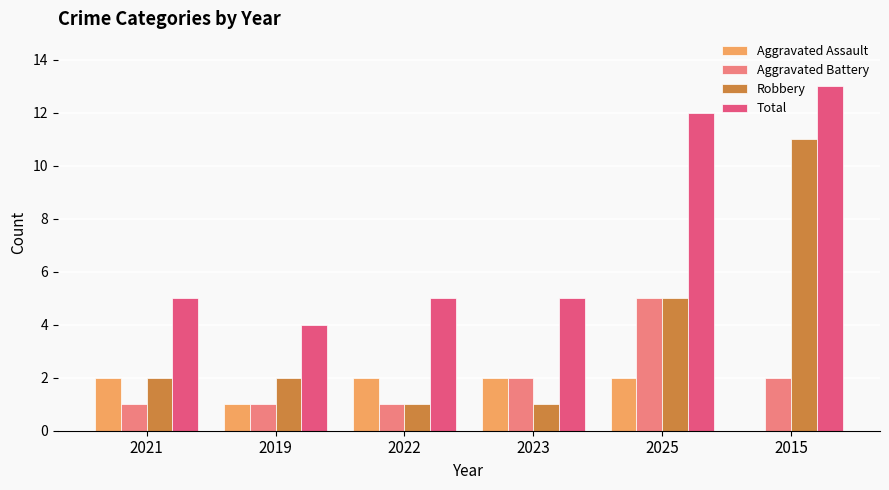

Is it true that Total equals 1 at 2019?

False